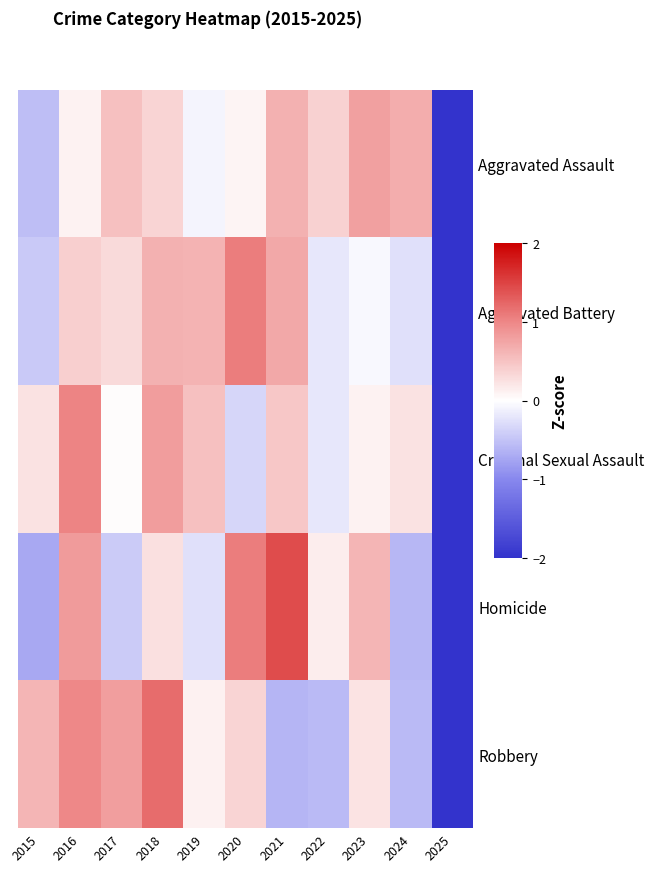

List the series in order of their peak value, lowest first.

Aggravated Assault, Criminal Sexual Assault, Aggravated Battery, Robbery, Homicide